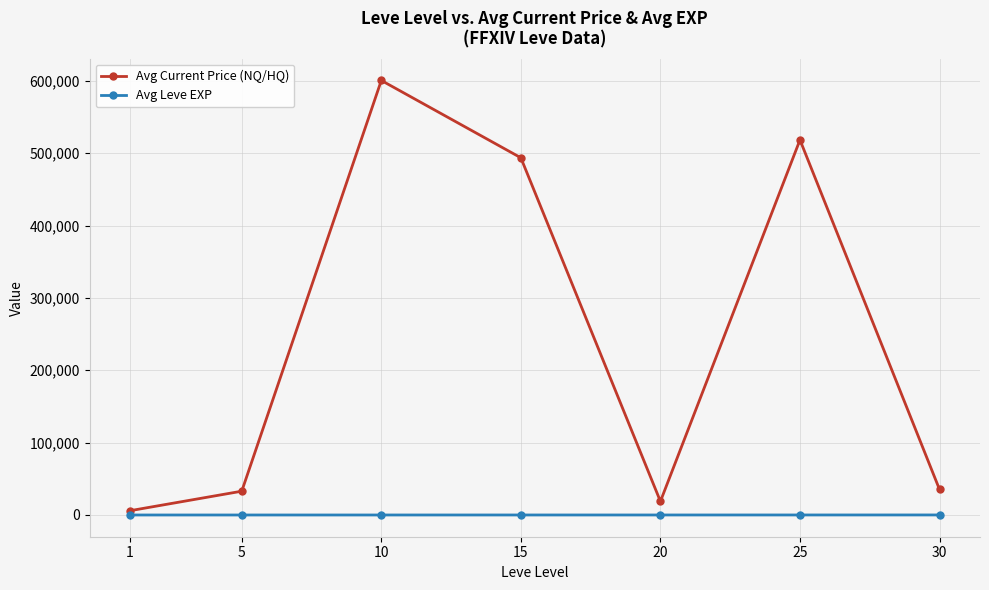

How many lines are shown in the chart?

2